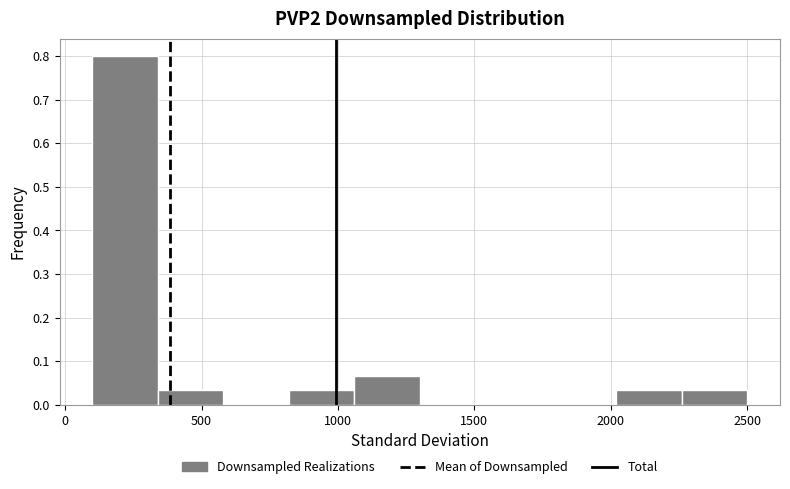

Reading left to right, list every bar in this chart as the range it spans on the x-axis followed by its height. Neither the bar edges nor the heights are printed on the chart, so give them approximately, as read against the axes.

100 to 350: 0.80
350 to 600: 0.03
600 to 800: 0
800 to 1050: 0.03
1050 to 1300: 0.07
1300 to 1550: 0
1550 to 1800: 0
1800 to 2000: 0
2000 to 2250: 0.03
2250 to 2500: 0.03